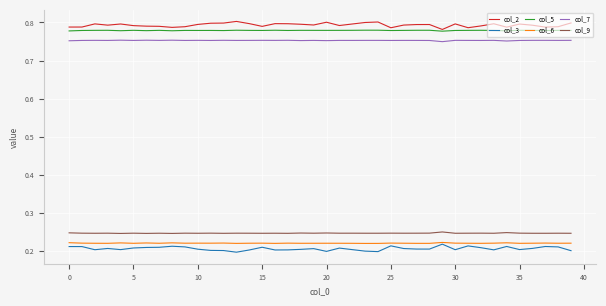

True or false: col_2 and col_7 cross at least once.

False